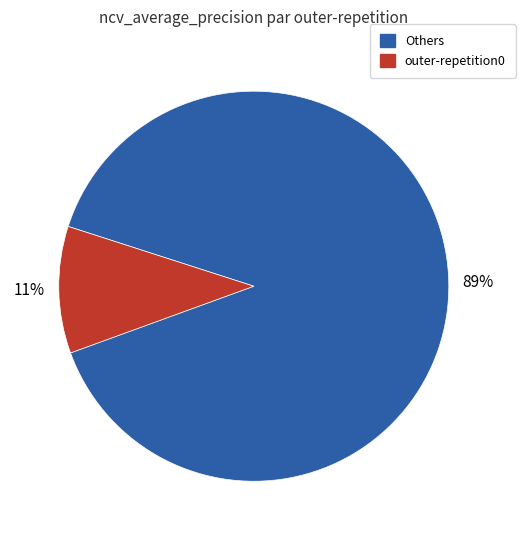

How many slices are in this pie chart?

2